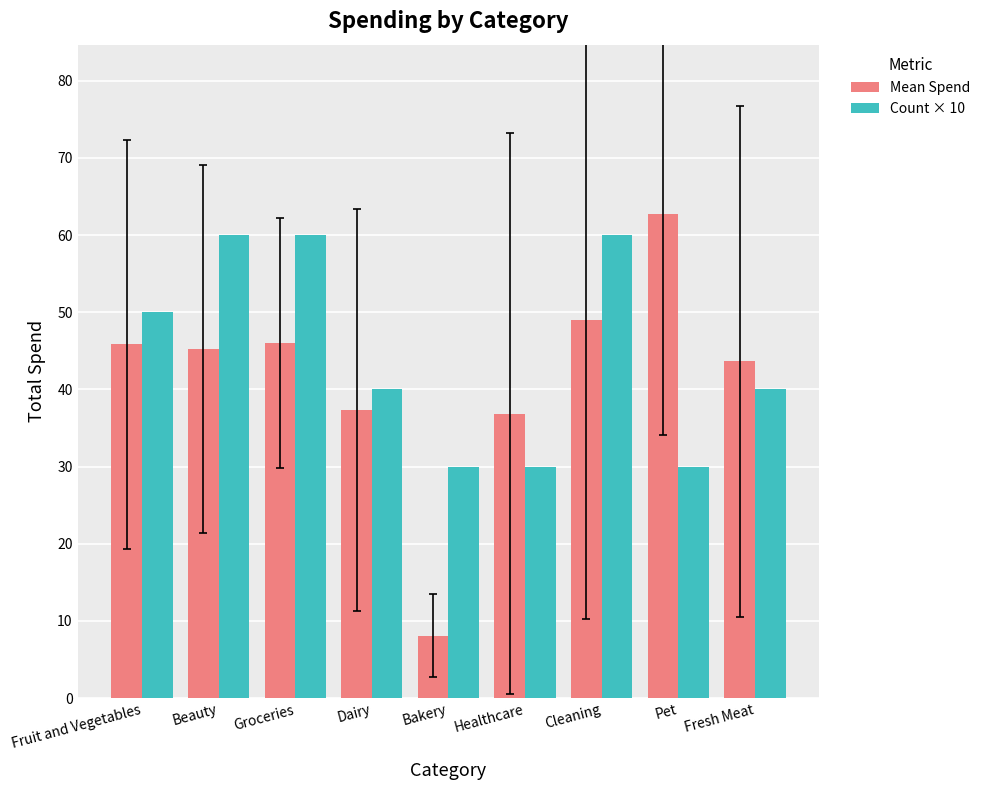

Count the number of data series in this chart.

2